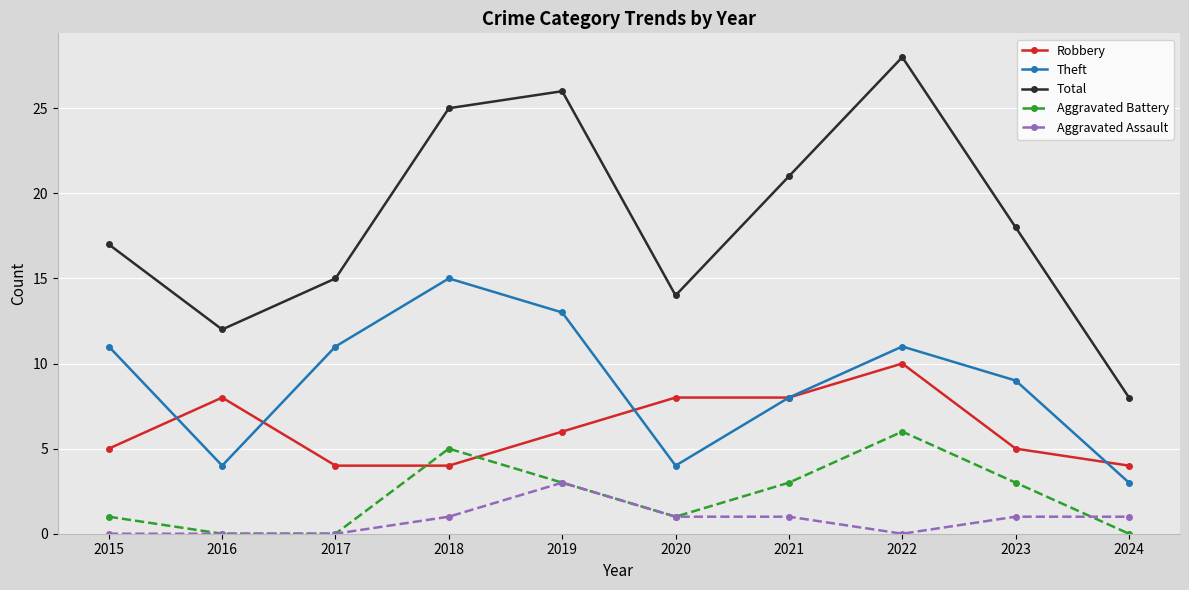

Reading left to right, list all the values displayed in this chart.

Robbery: 2015=5	2016=8	2017=4	2018=4	2019=6	2020=8	2021=8	2022=10	2023=5	2024=4
Theft: 2015=11	2016=4	2017=11	2018=15	2019=13	2020=4	2021=8	2022=11	2023=9	2024=3
Total: 2015=17	2016=12	2017=15	2018=25	2019=26	2020=14	2021=21	2022=28	2023=18	2024=8
Aggravated Battery: 2015=1	2016=0	2017=0	2018=5	2019=3	2020=1	2021=3	2022=6	2023=3	2024=0
Aggravated Assault: 2015=0	2016=0	2017=0	2018=1	2019=3	2020=1	2021=1	2022=0	2023=1	2024=1